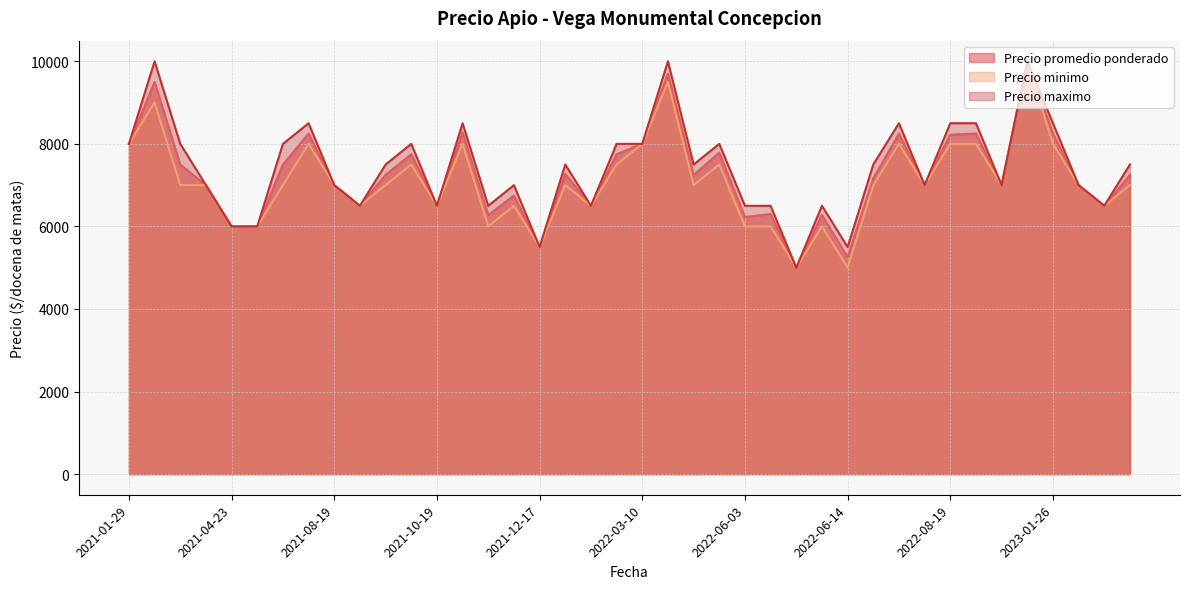

What is the spread (max minus min) of values at 2022-06-14?

500